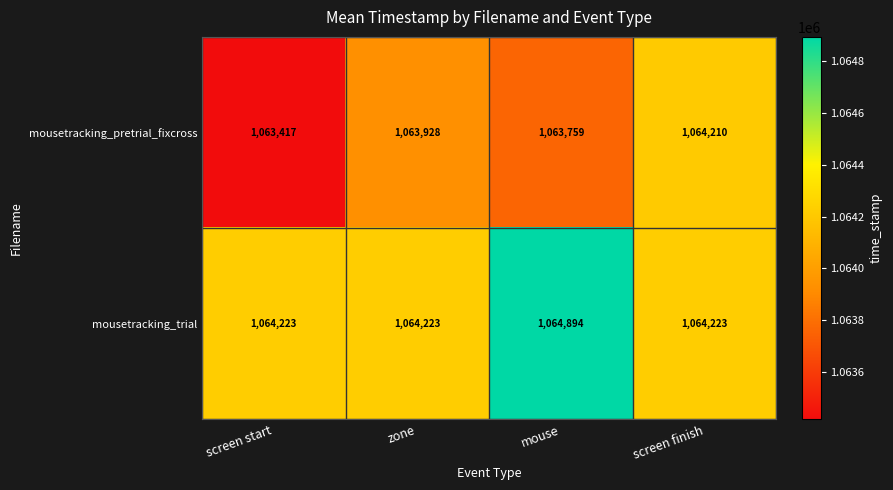

How many mousetracking_pretrial_fixcross values are between 1063759 and 1064210?

3